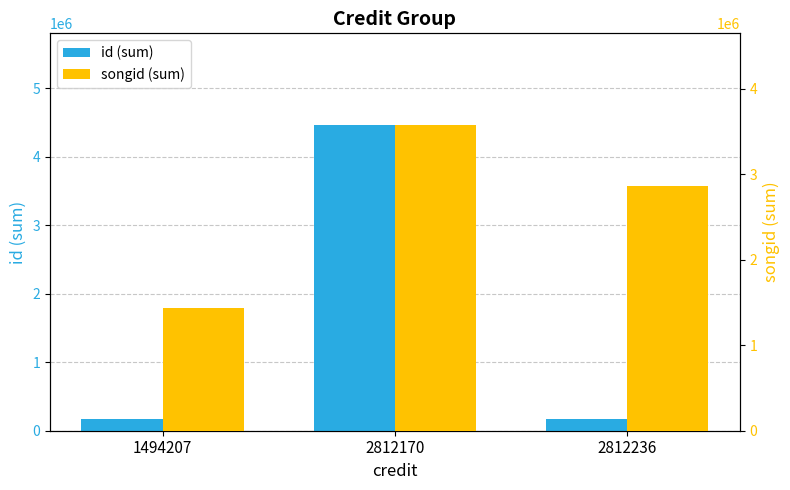

What is the sum of all songid (sum) values?

7862335